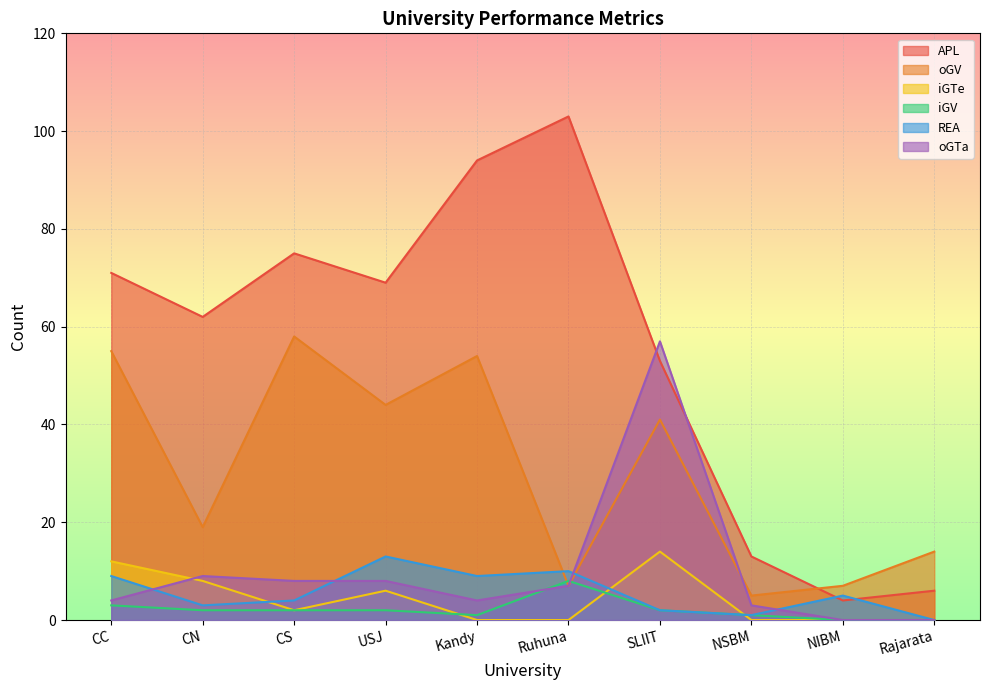

True or false: REA and iGV intersect in this chart.

False